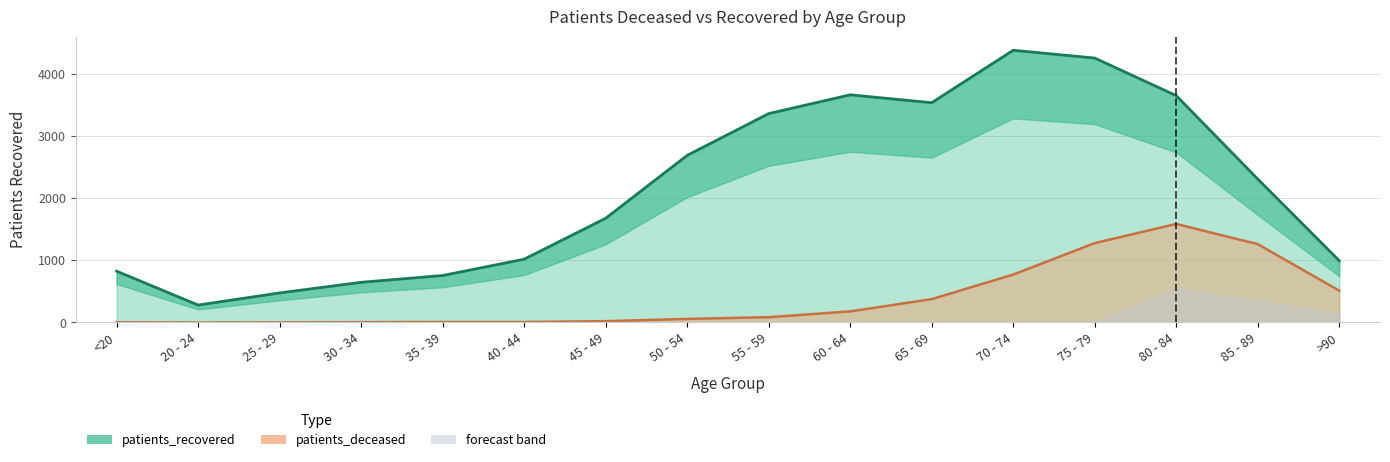

The patients_deceased series shows 36 at 45 - 49. True or false?

False